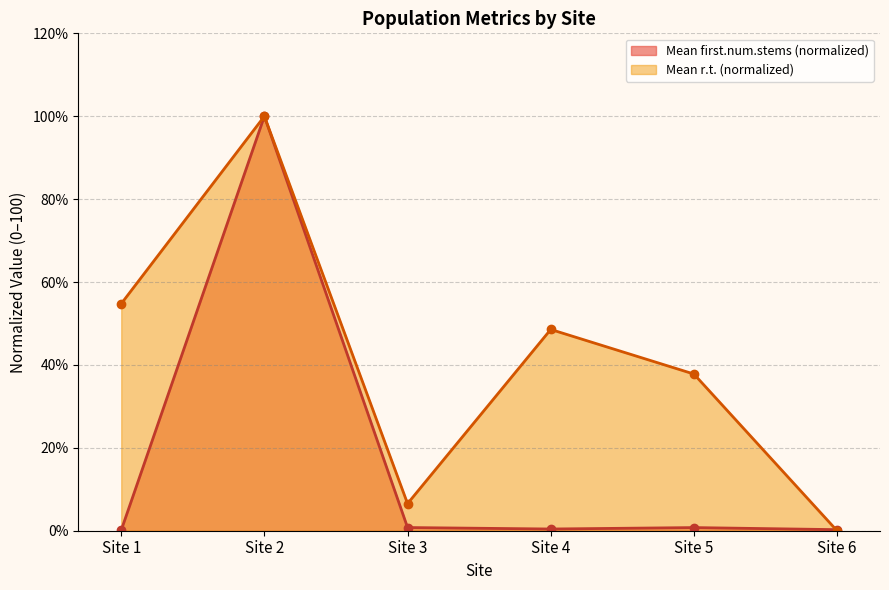

Rank the series by their average value, from lowest to highest.

Mean first.num.stems (normalized), Mean r.t. (normalized)